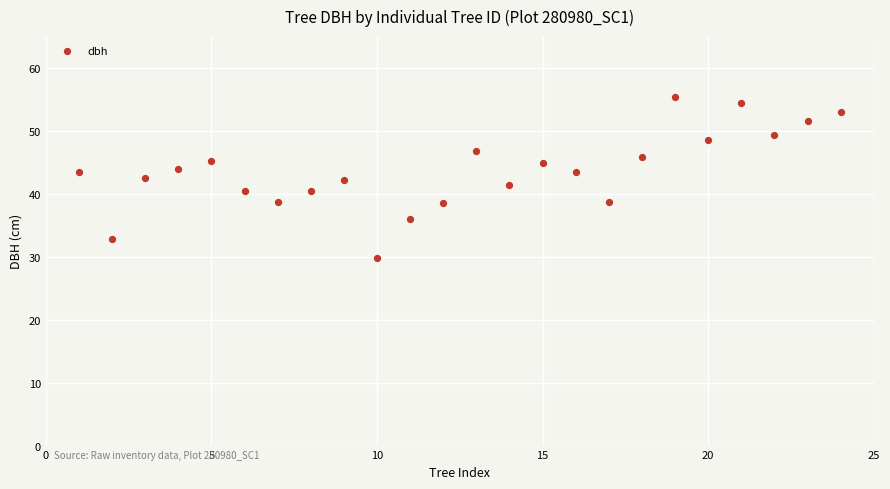

What is the range of X values (max minus min)?

23.0